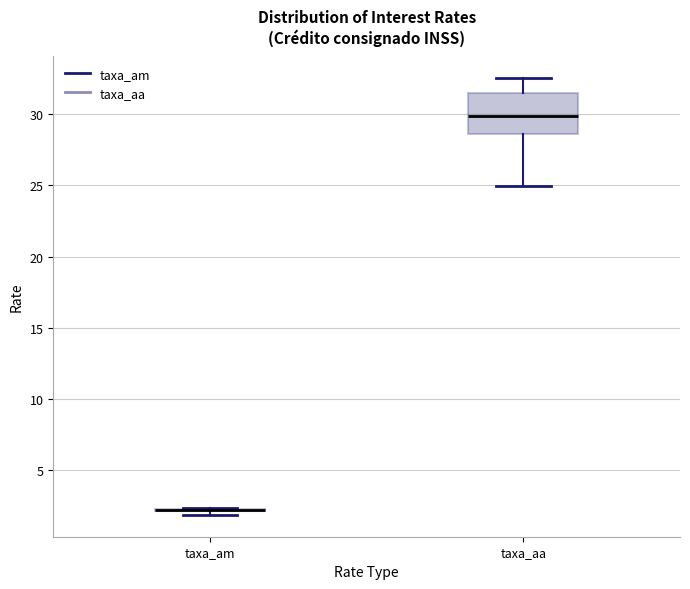

Reading left to right, transcribe this box plot: for each box, give where its median line is, the range the box spans, and where its two whiskers end, as read against the y-axis. The values are not printed on the chart, so give them approximately, as read against the axis.

taxa_am: box collapsed to a line at 2.0, whiskers 2.0 to 2.5
taxa_aa: median 30.0, box 28.5 to 31.5, whiskers 25.0 to 32.5